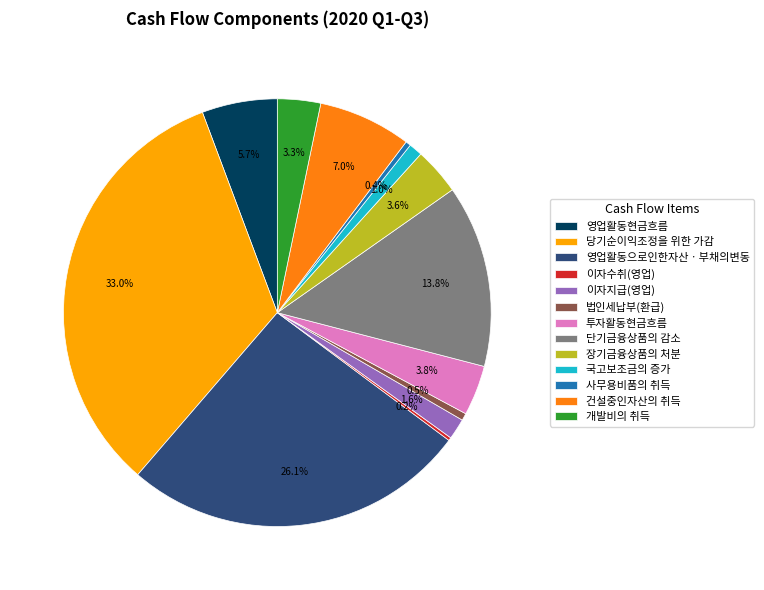

Does 개발비의 취득 account for over 50% of the chart?

No